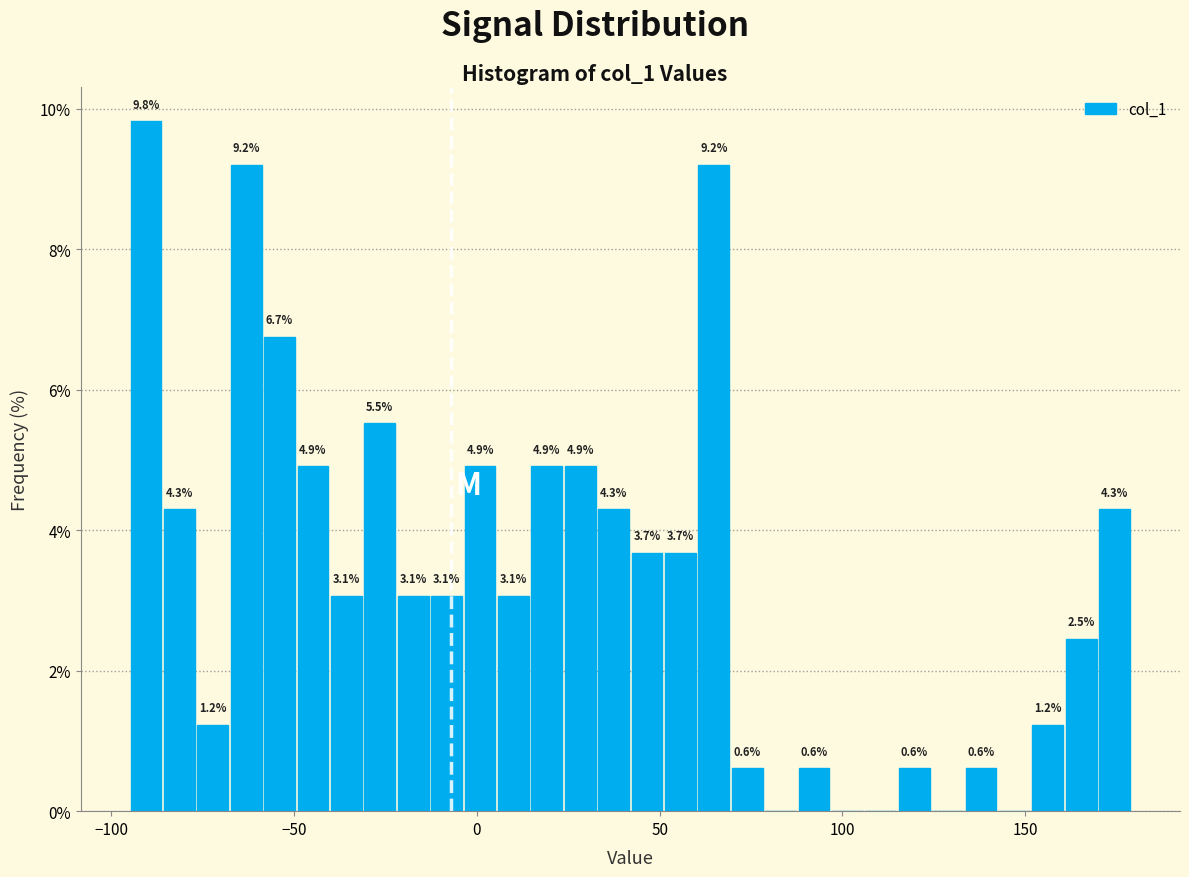

Read against the x-axis, roughly where is the centre of the tallest bar?

-90